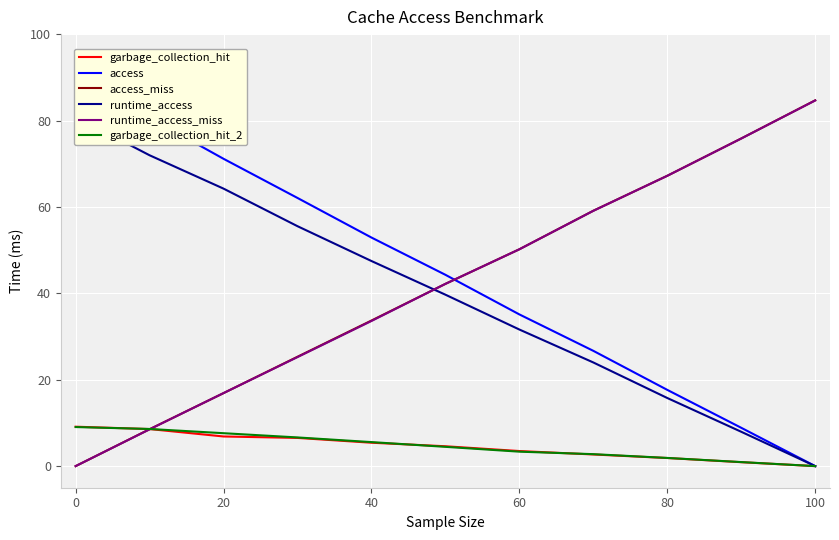

True or false: runtime_access_miss has a value of 41.6 at 0.

False